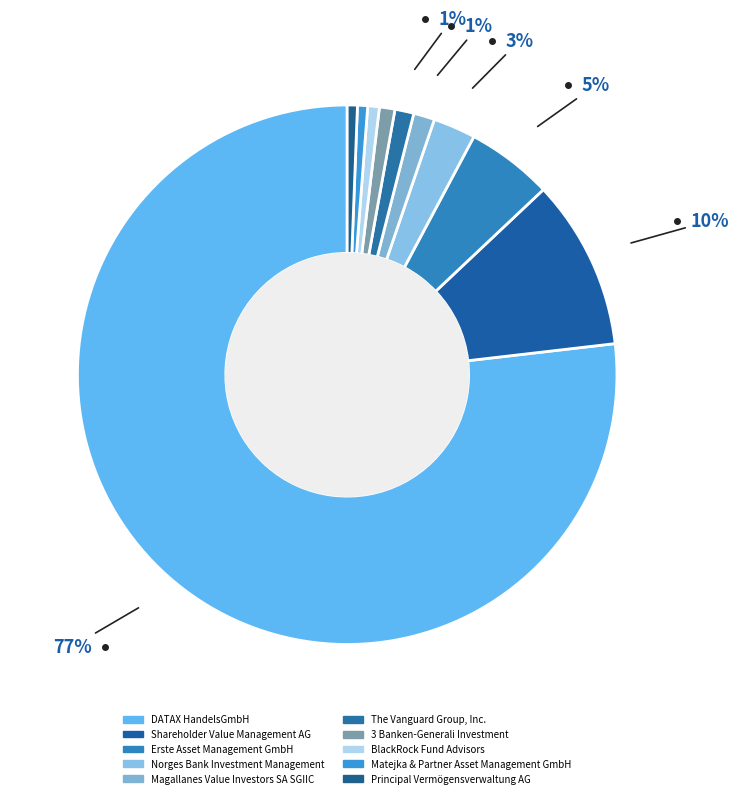

To the nearest percent, what is the combined percentage of BlackRock Fund Advisors and The Vanguard Group, Inc.?

2%